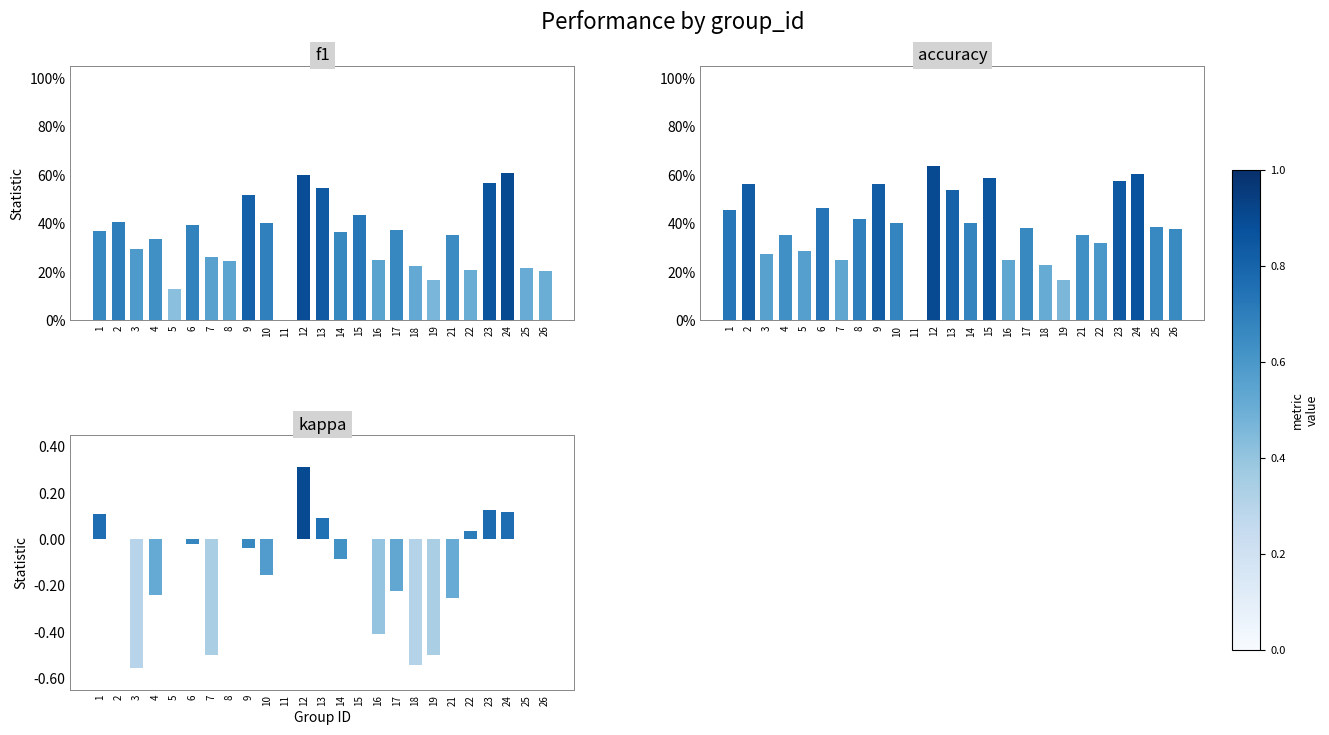

What is the minimum value shown in the chart?

-0.6